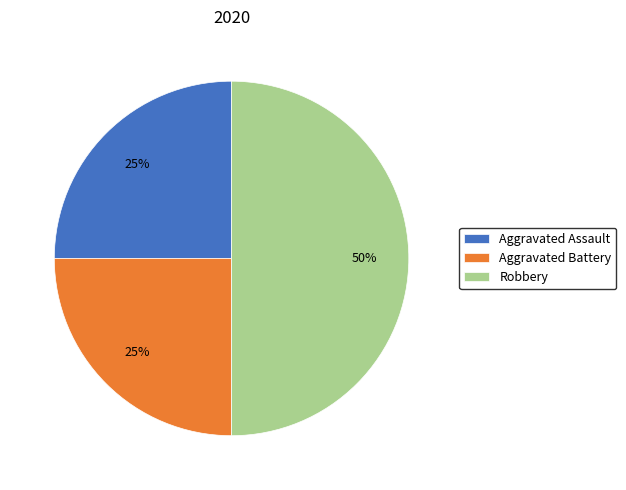

Is the sum of Robbery and Aggravated Assault greater than half?

Yes